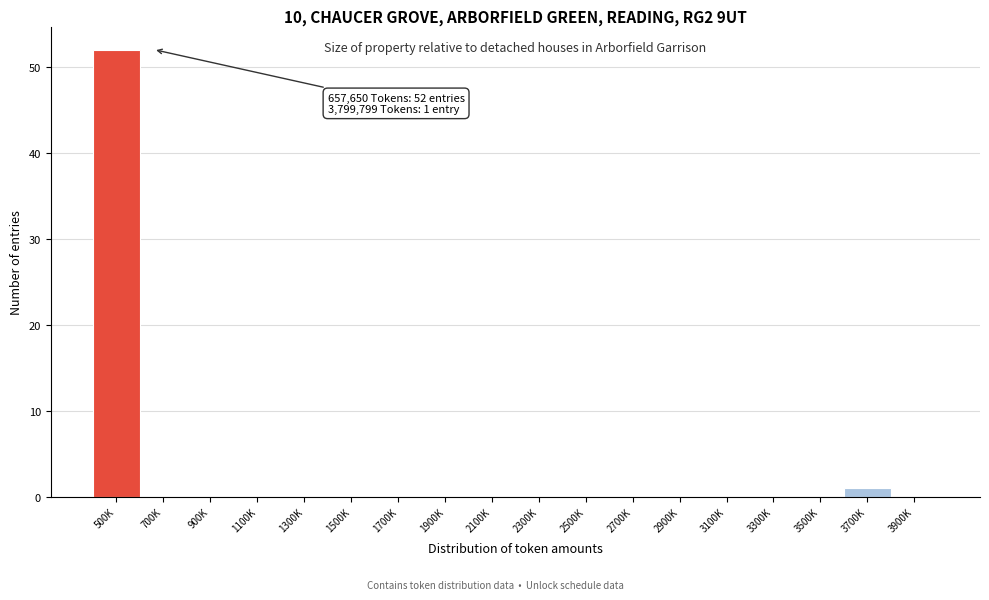

Reading right to left, extract all data points from this chart.

3900K=0	3700K=1	3500K=0	3300K=0	3100K=0	2900K=0	2700K=0	2500K=0	2300K=0	2100K=0	1900K=0	1700K=0	1500K=0	1300K=0	1100K=0	900K=0	700K=0	500K=52